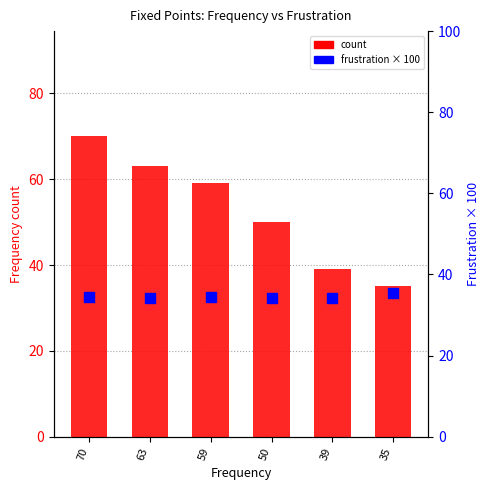

The value of Frustration (scaled) at 39 is 49.2. True or false?

False